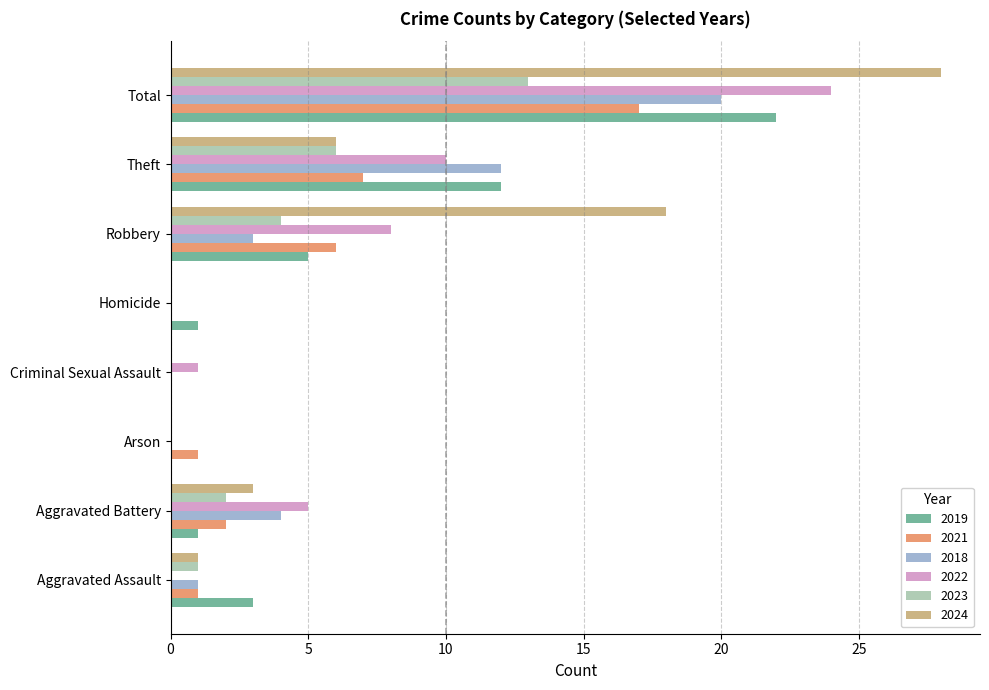

The 2019 series shows 21 at Theft. True or false?

False